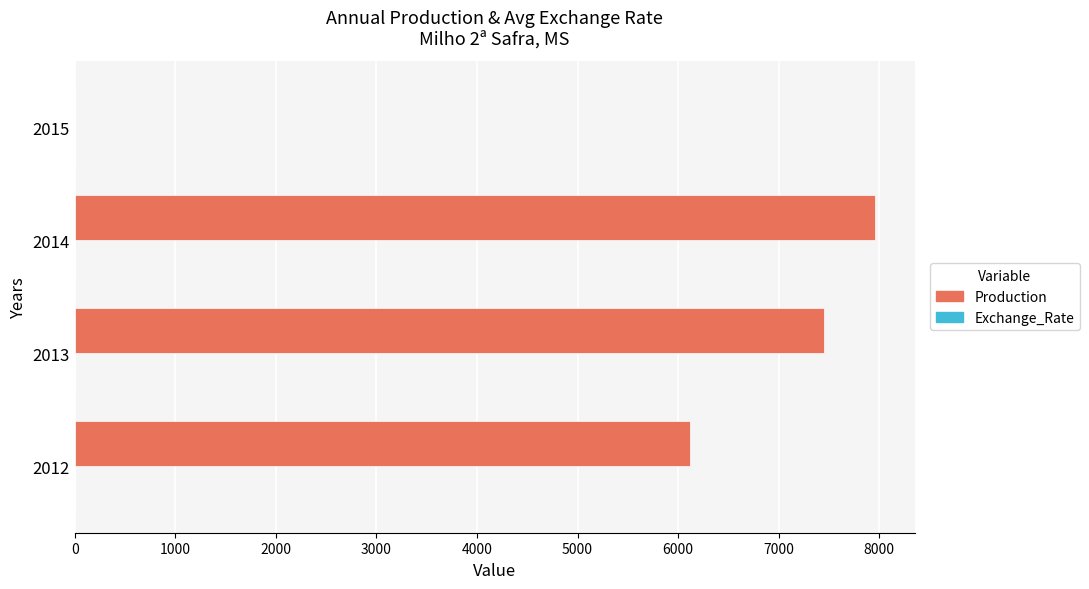

Count the number of data series in this chart.

2